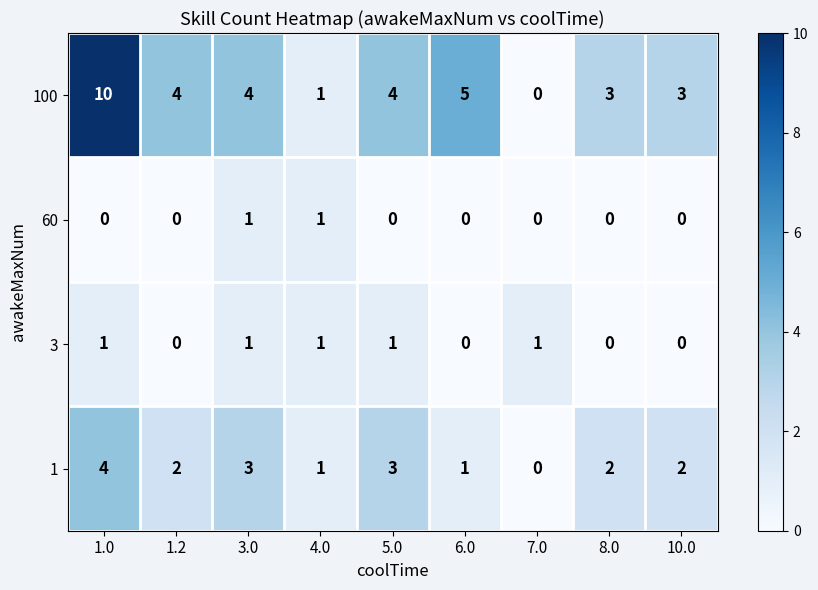

Rank the series at 5.0 from highest to lowest value.

100, 1, 3, 60